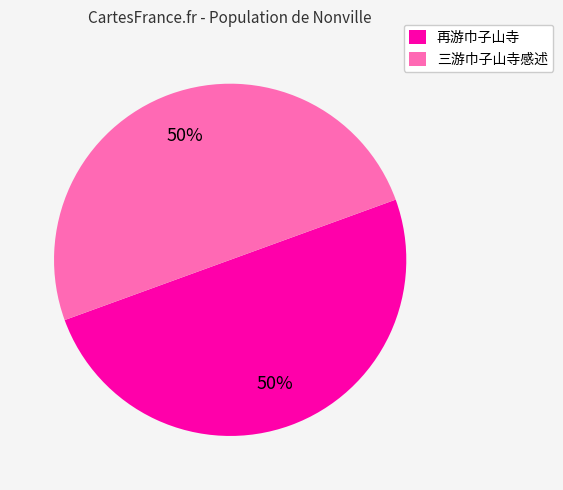

How many segments does this pie chart have?

2